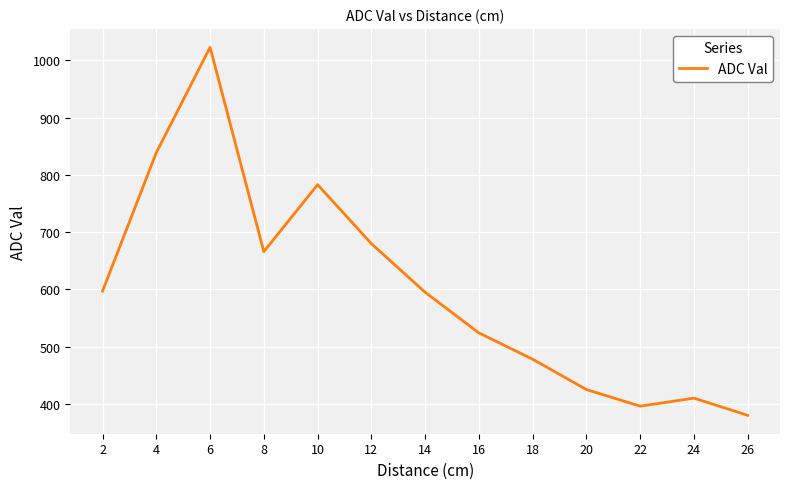

What is the sum of all values?

7796